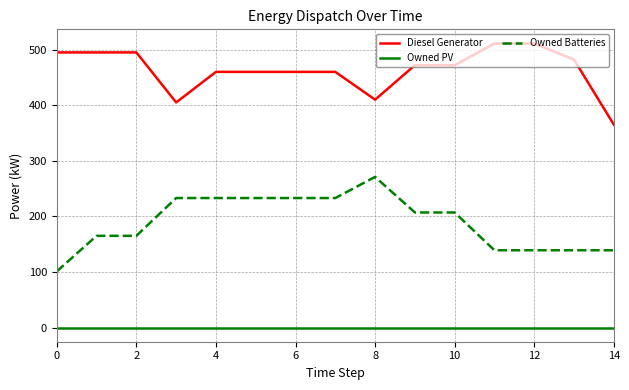

How many distinct data groups are displayed?

3